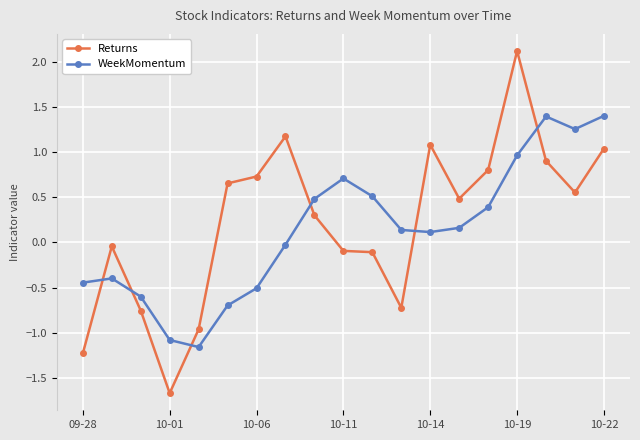

True or false: WeekMomentum and Returns intersect in this chart.

True